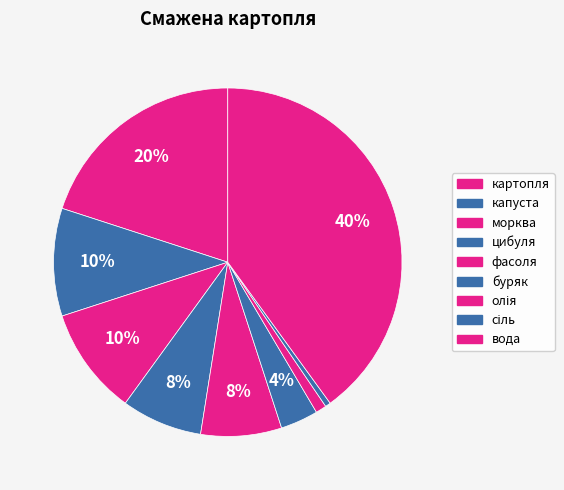

Count the number of slices in the pie.

9